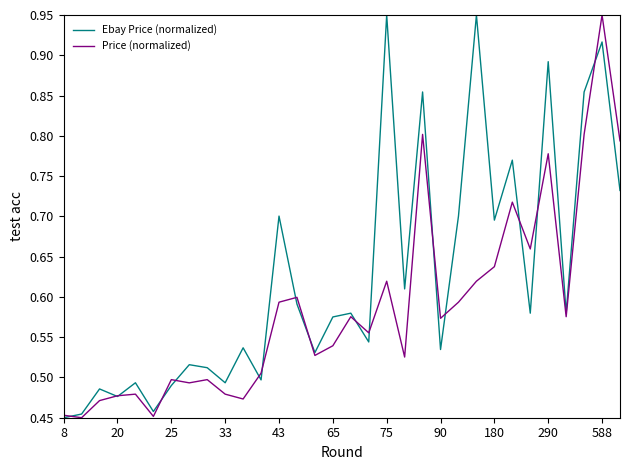

List the series in order of their overall mean, lowest first.

Price (normalized), Ebay Price (normalized)